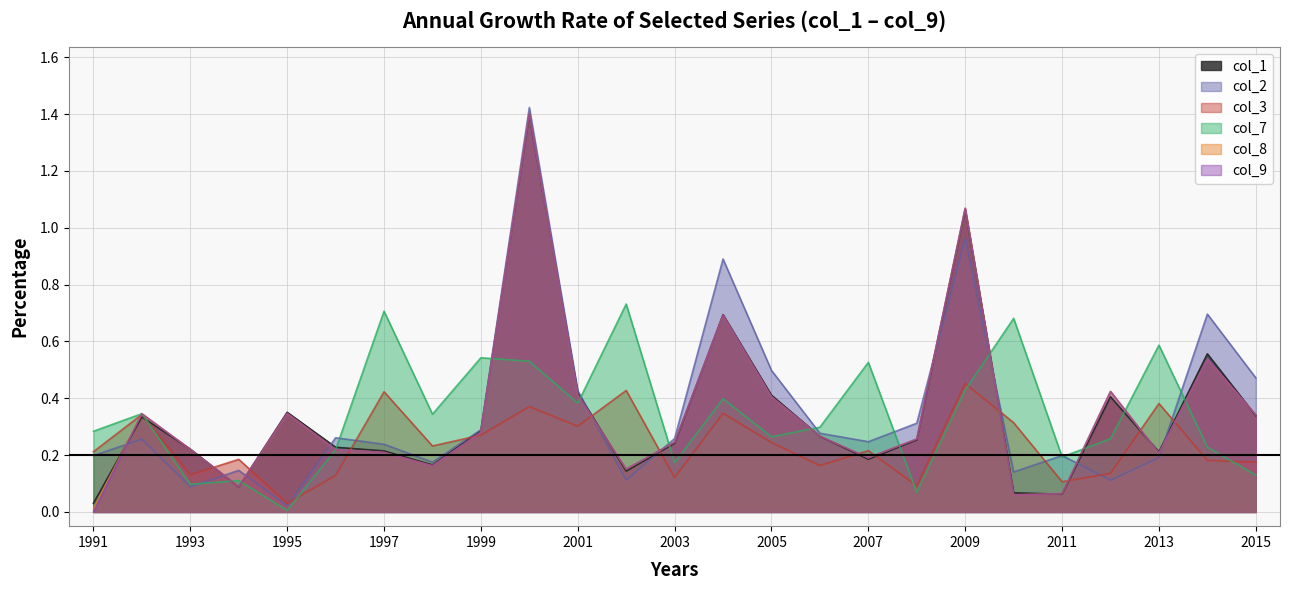

What is the value of the col_1 point at the 4th from the left?

0.1